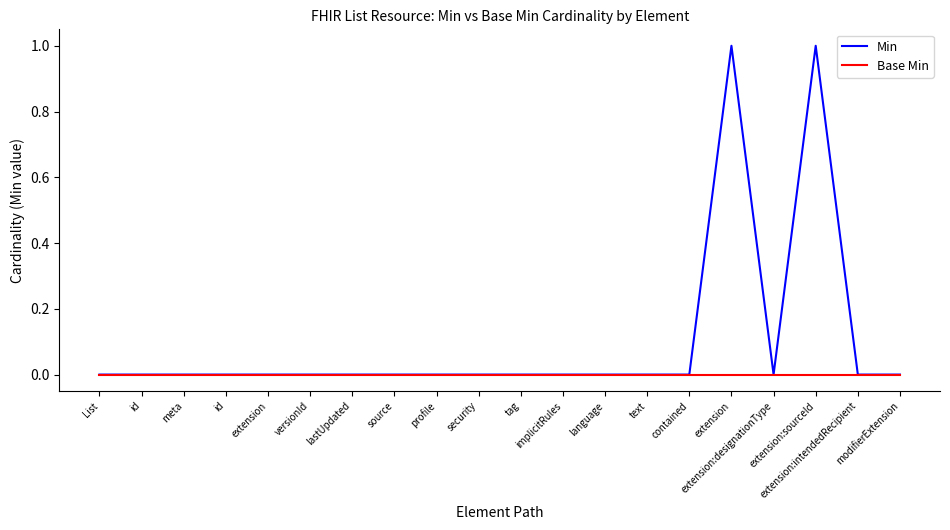

Is this an area chart (filled region under the line)?

No